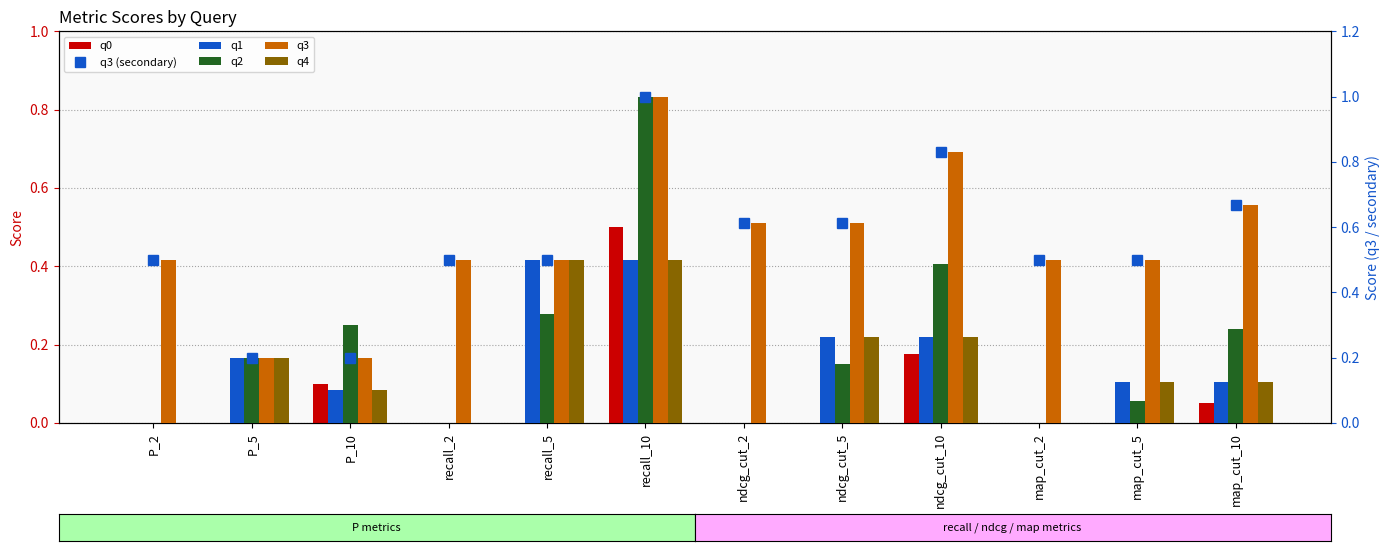

Reading right to left, transcribe all the data shown in this chart.

q0: map_cut_10=0.1	map_cut_5=0.0	map_cut_2=0.0	ndcg_cut_10=0.2	ndcg_cut_5=0.0	ndcg_cut_2=0.0	recall_10=0.5	recall_5=0.0	recall_2=0.0	P_10=0.1	P_5=0.0	P_2=0.0
q3 (secondary): map_cut_10=0.7	map_cut_5=0.5	map_cut_2=0.5	ndcg_cut_10=0.8	ndcg_cut_5=0.6	ndcg_cut_2=0.6	recall_10=1.0	recall_5=0.5	recall_2=0.5	P_10=0.2	P_5=0.2	P_2=0.5
q1: map_cut_10=0.1	map_cut_5=0.1	map_cut_2=0.0	ndcg_cut_10=0.3	ndcg_cut_5=0.3	ndcg_cut_2=0.0	recall_10=0.5	recall_5=0.5	recall_2=0.0	P_10=0.1	P_5=0.2	P_2=0.0
q2: map_cut_10=0.3	map_cut_5=0.1	map_cut_2=0.0	ndcg_cut_10=0.5	ndcg_cut_5=0.2	ndcg_cut_2=0.0	recall_10=1.0	recall_5=0.3	recall_2=0.0	P_10=0.3	P_5=0.2	P_2=0.0
q3: map_cut_10=0.7	map_cut_5=0.5	map_cut_2=0.5	ndcg_cut_10=0.8	ndcg_cut_5=0.6	ndcg_cut_2=0.6	recall_10=1.0	recall_5=0.5	recall_2=0.5	P_10=0.2	P_5=0.2	P_2=0.5
q4: map_cut_10=0.1	map_cut_5=0.1	map_cut_2=0.0	ndcg_cut_10=0.3	ndcg_cut_5=0.3	ndcg_cut_2=0.0	recall_10=0.5	recall_5=0.5	recall_2=0.0	P_10=0.1	P_5=0.2	P_2=0.0